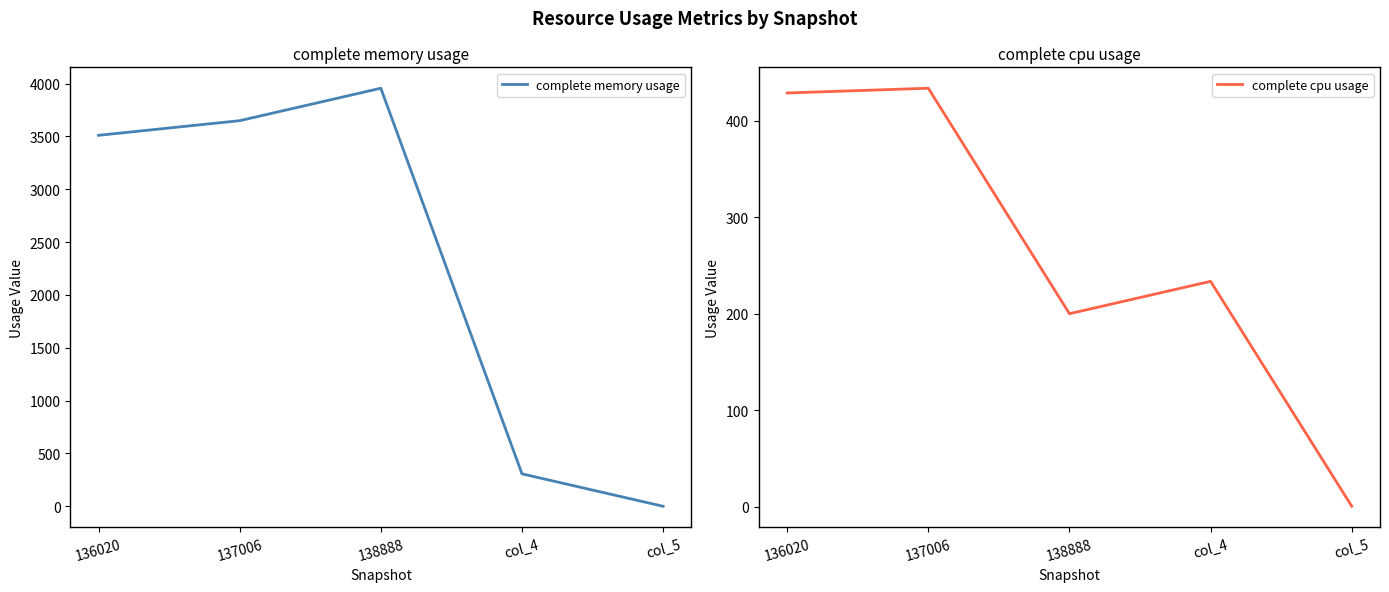

At which category does complete cpu usage reach its first local valley?

138888